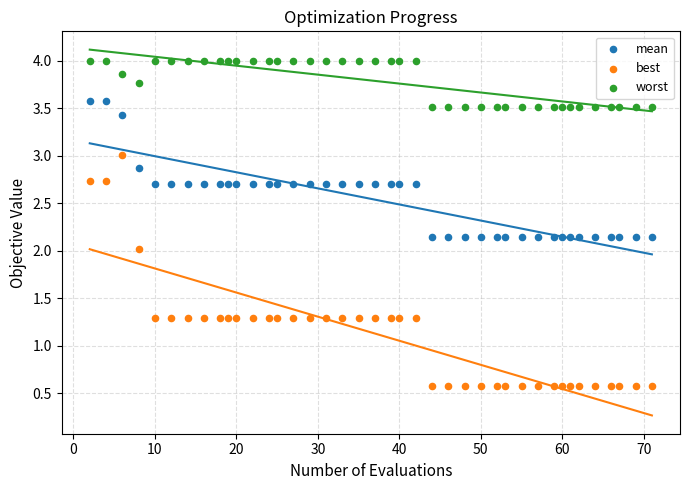

Which series contains the lowest Y value?

best